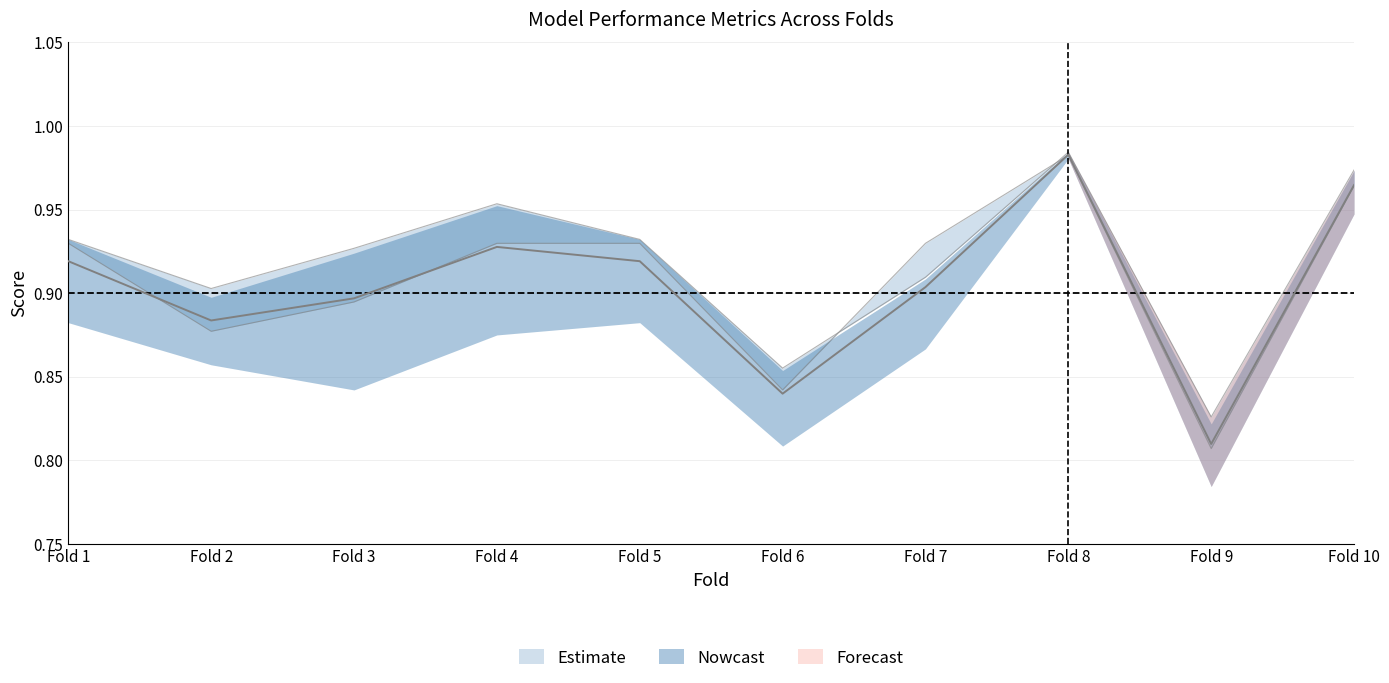

What is the total value across all series at Fold 2?

2.7